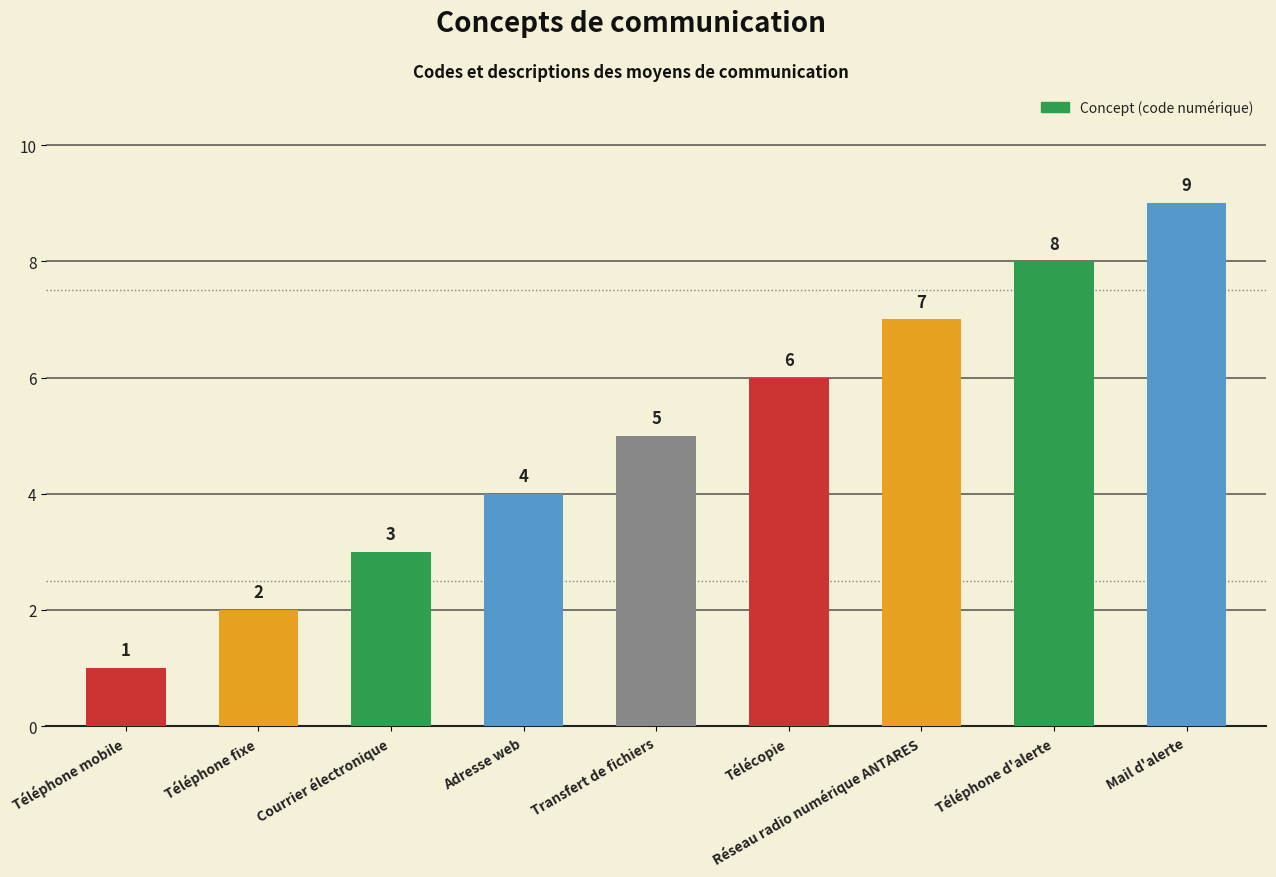

List the labels in order of value, smallest first.

Téléphone mobile, Téléphone fixe, Courrier électronique, Adresse web, Transfert de fichiers, Télécopie, Réseau radio numérique ANTARES, Téléphone d'alerte, Mail d'alerte